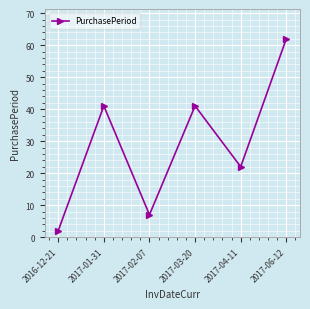

Which has a higher value, 2017-03-20 or 2017-02-07?

2017-03-20